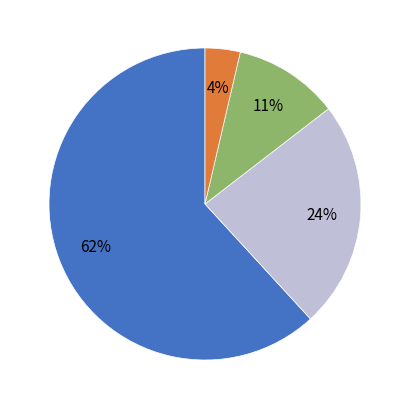

To the nearest percent, what is the average slice percentage?

25%